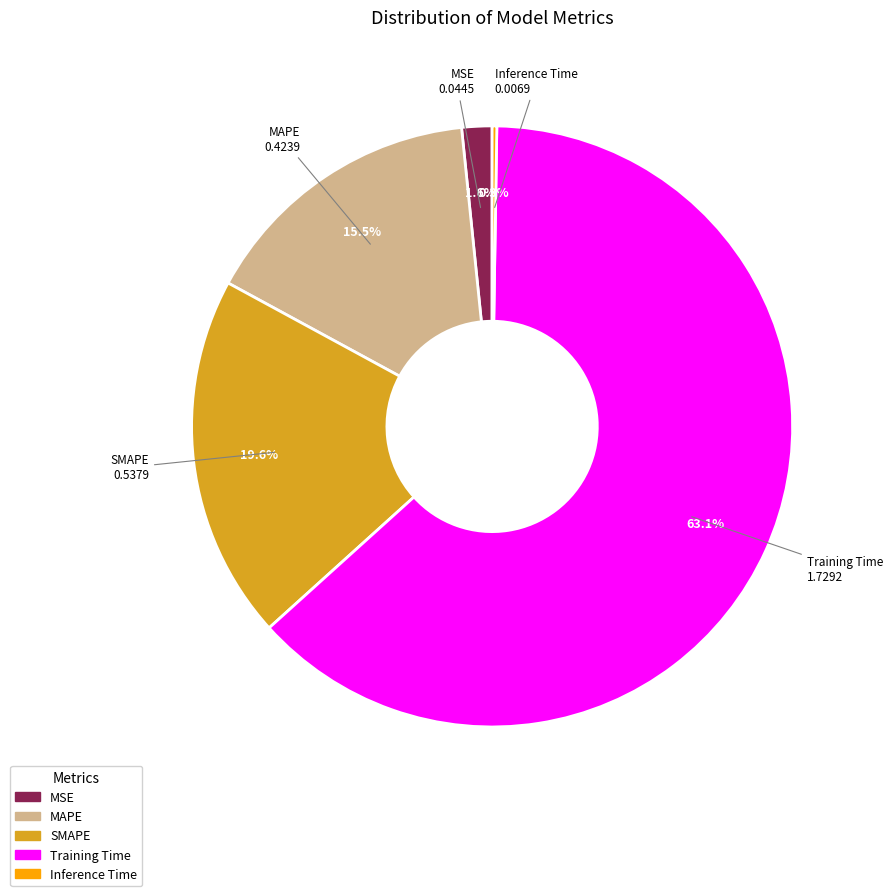

Between SMAPE and MAPE, which is larger?

SMAPE